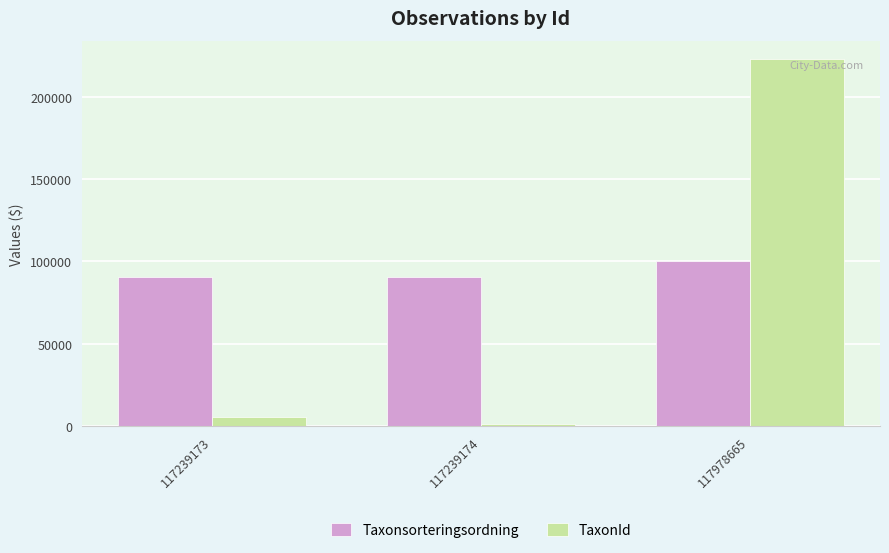

List the labels in order of TaxonId value, smallest first.

117239174, 117239173, 117978665